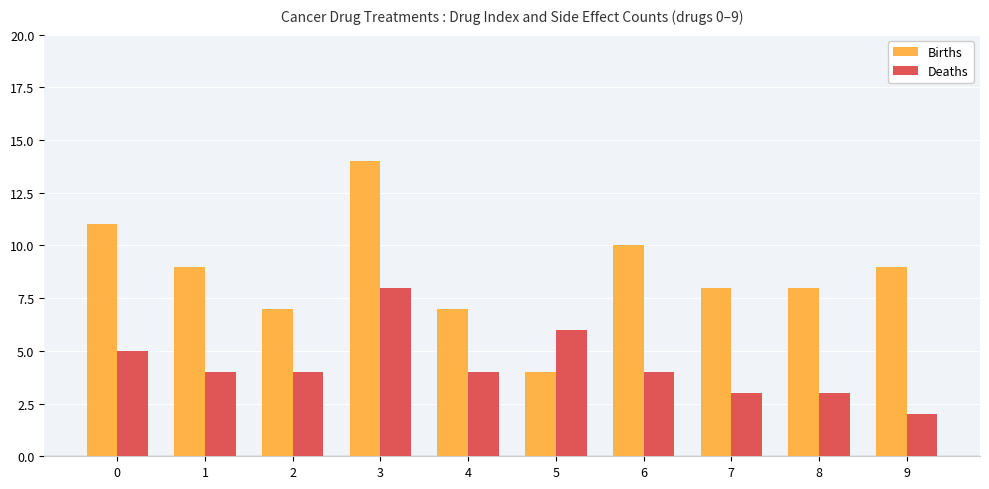

The value of Births at 7 is 8. True or false?

True